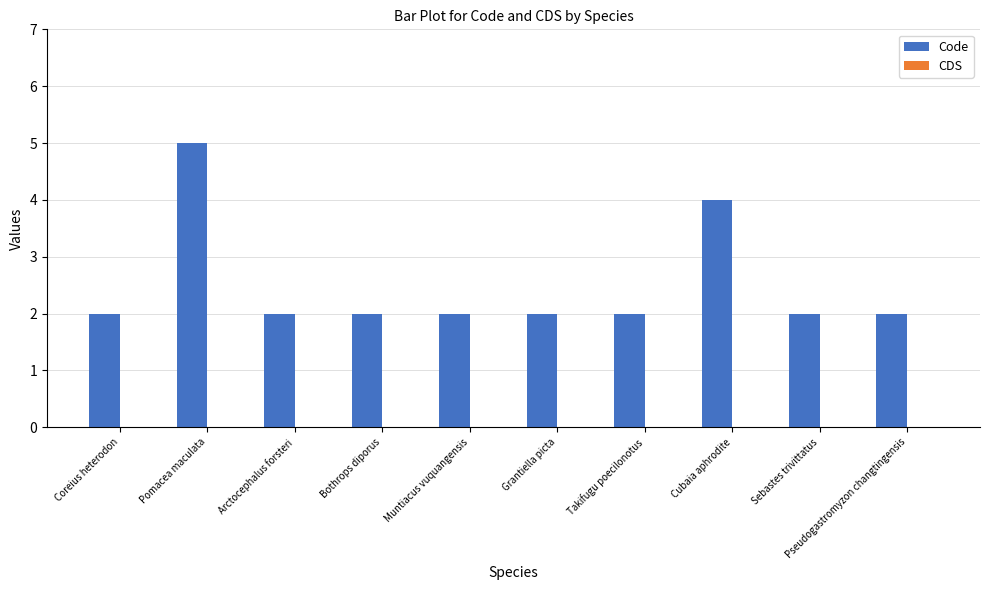

What is the difference between the maximum and second lowest values?

3